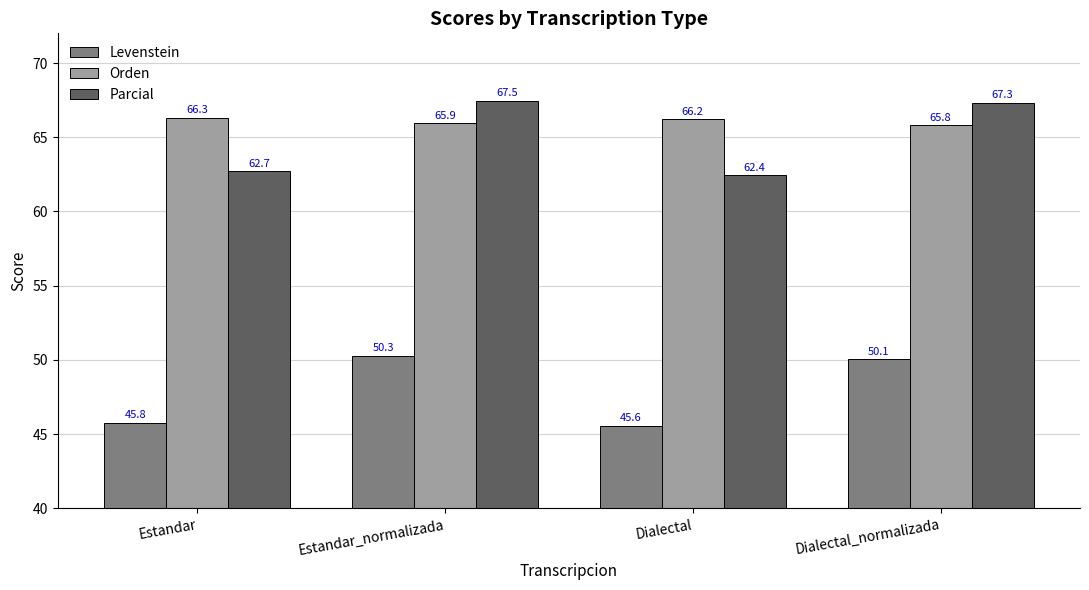

What is the difference between the highest and lowest values at Estandar_normalizada?

17.2